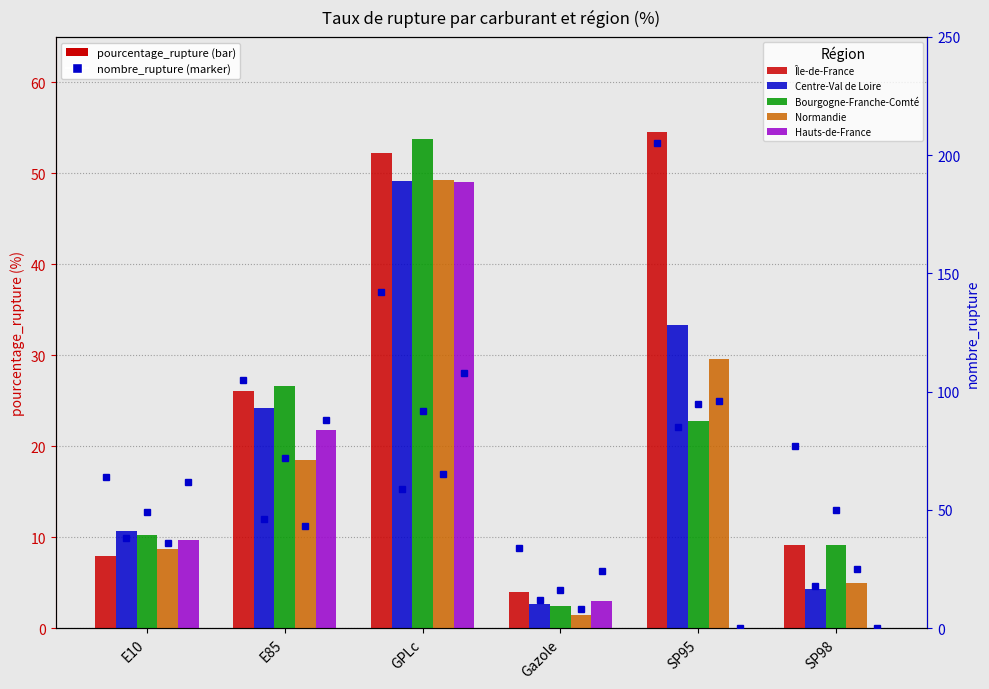

Which series changed the most between E10 and SP98?

Hauts-de-France